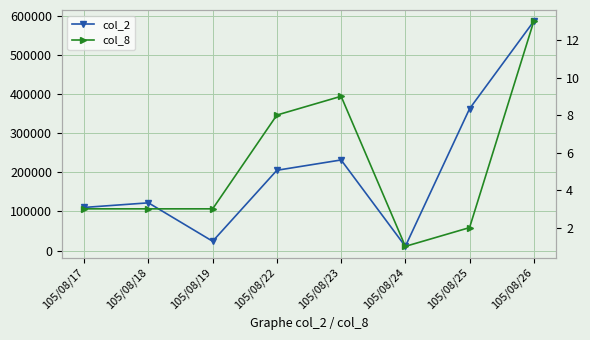

Which category has the lowest value across all series?

105/08/24